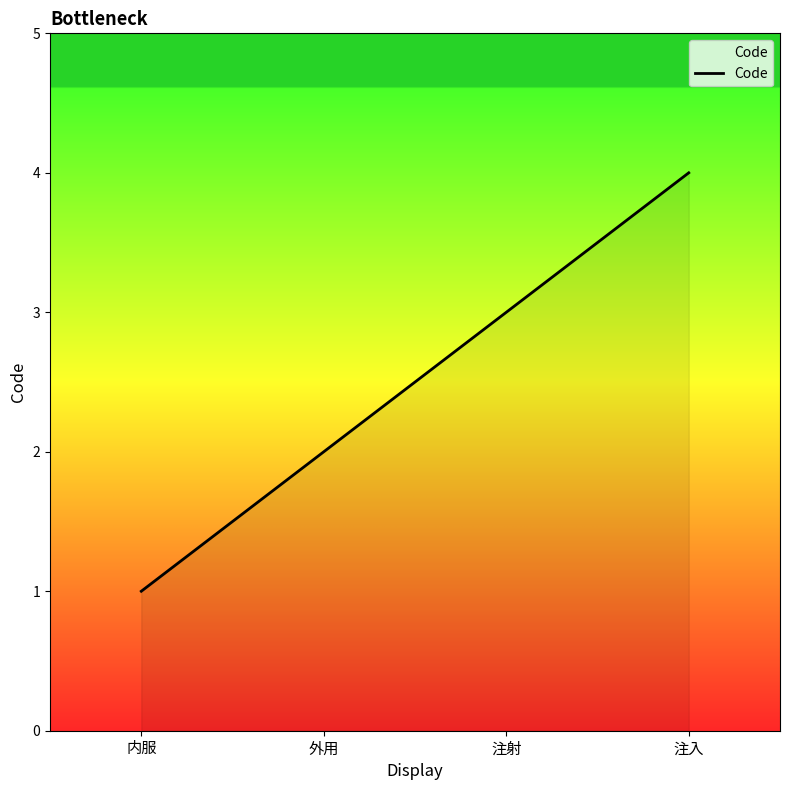

List the labels in order of value, largest first.

注入, 注射, 外用, 内服